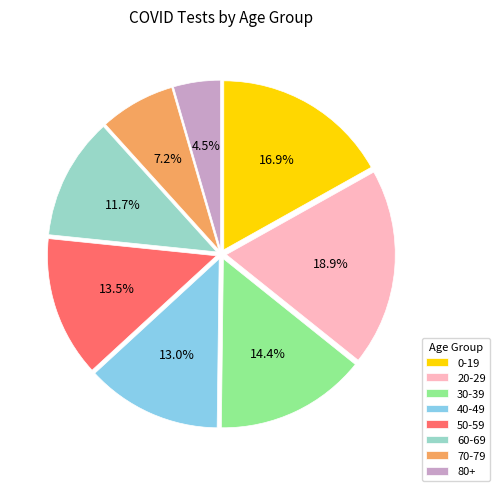

What percentage do 20-29 and 80+ together represent?

23.4%